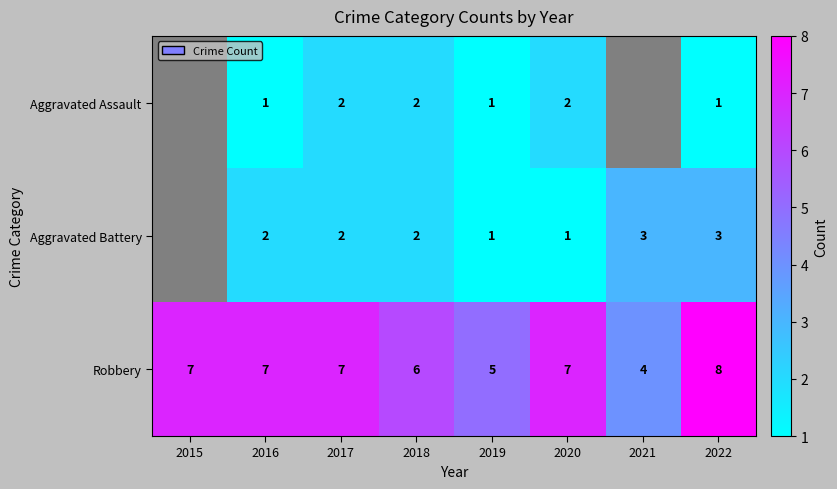

Rank the series at 2020 from highest to lowest value.

Robbery, Aggravated Assault, Aggravated Battery